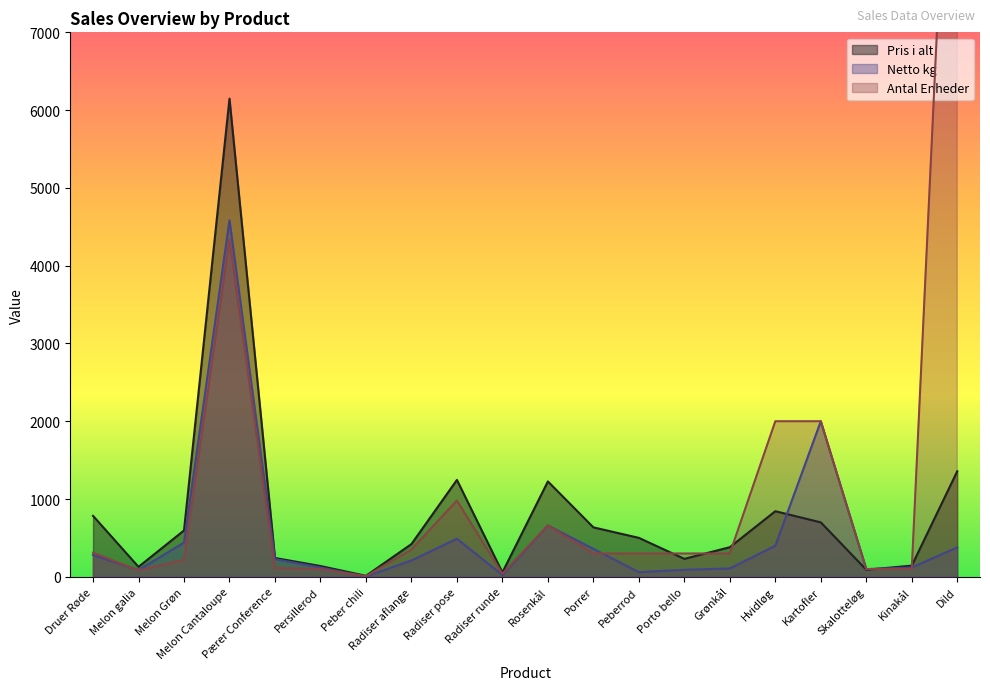

How many times do Pris i alt and Antal Enheder cross each other?

5